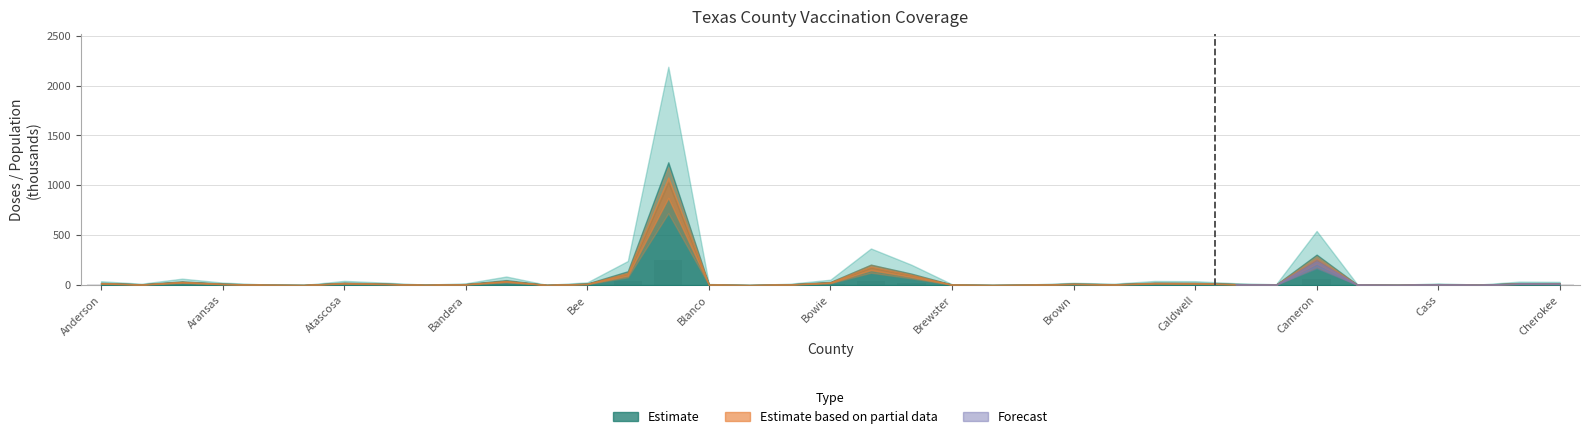

What is the maximum value shown in the chart?

247.8